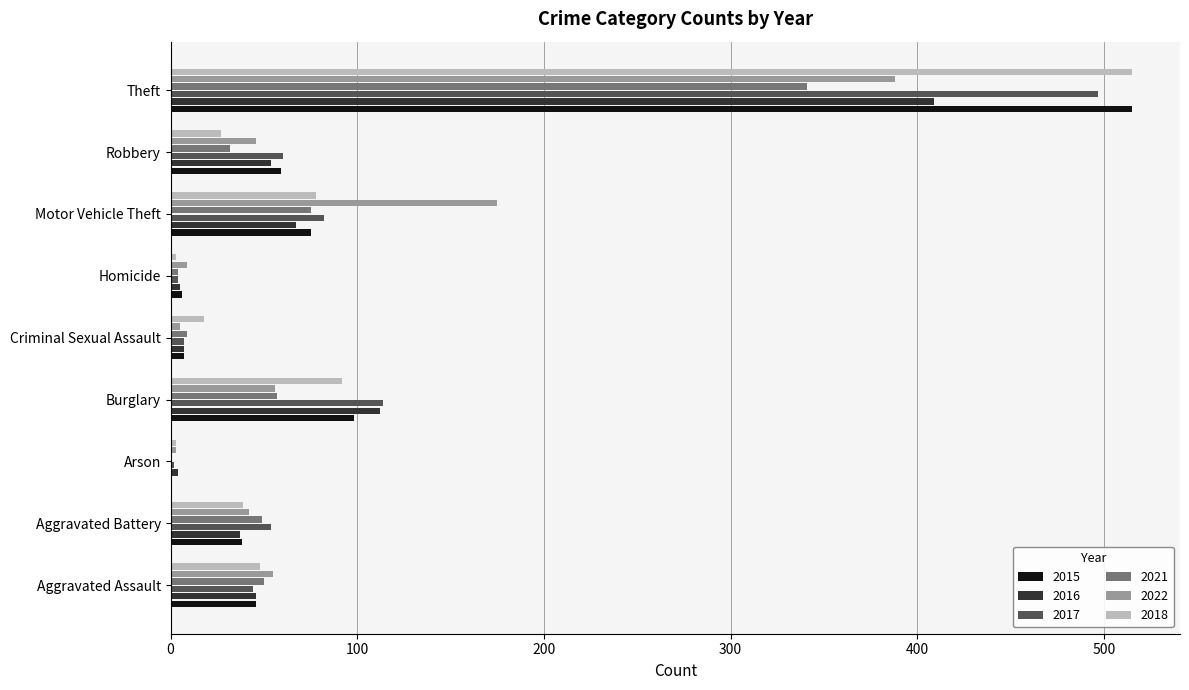

What is the sum of all 2017 values?

864